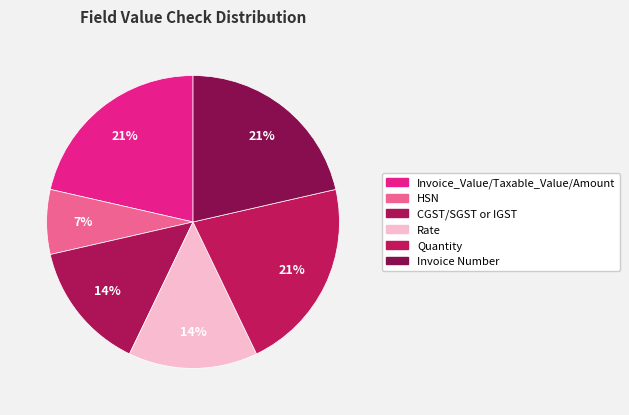

Is it true that Rate is 26% of the pie?

False